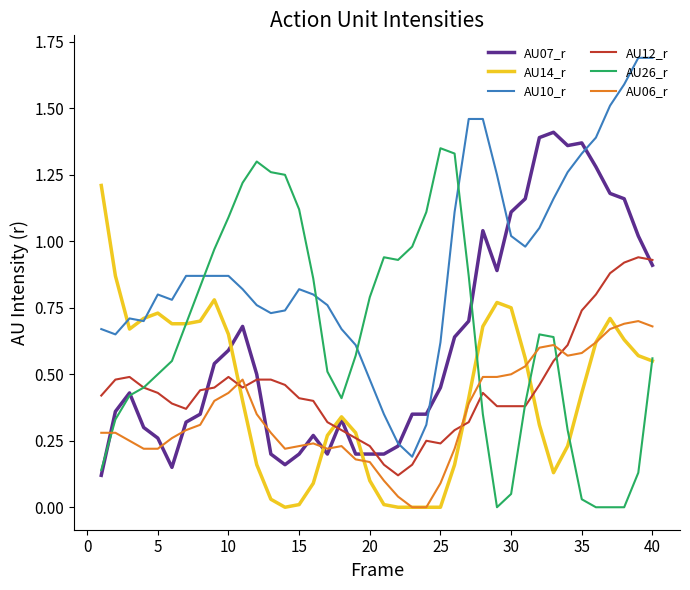

List the series in order of their peak value, lowest first.

AU06_r, AU12_r, AU14_r, AU26_r, AU07_r, AU10_r